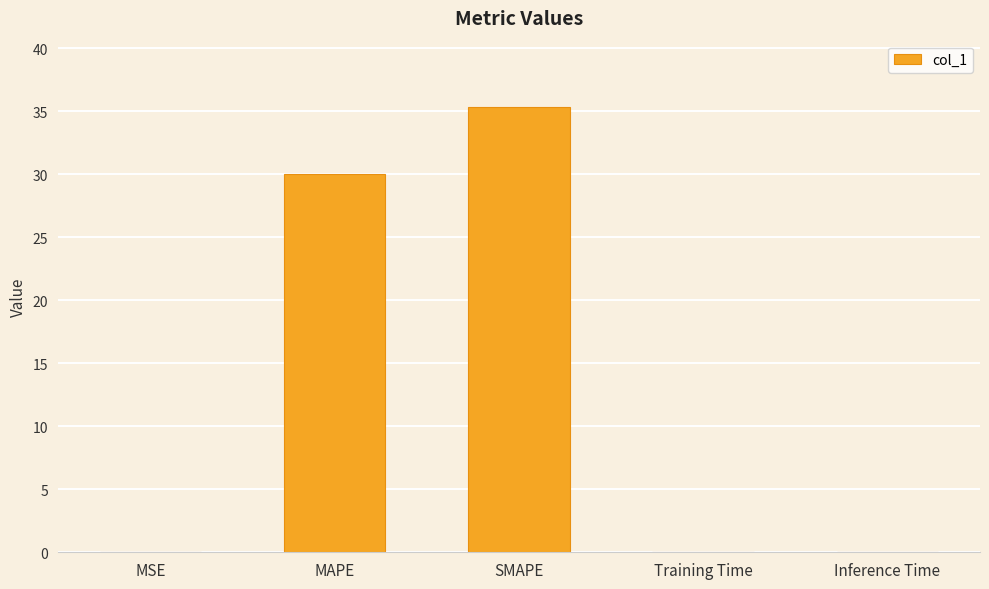

What is the greatest value displayed?

35.3